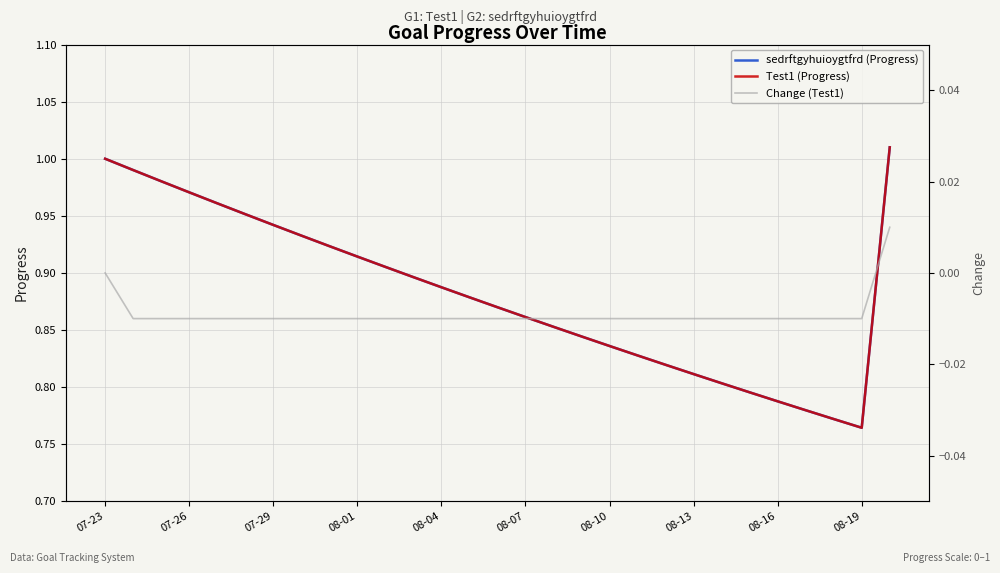

Which series has the largest total across all categories?

sedrftgyhuioygtfrd (Progress)